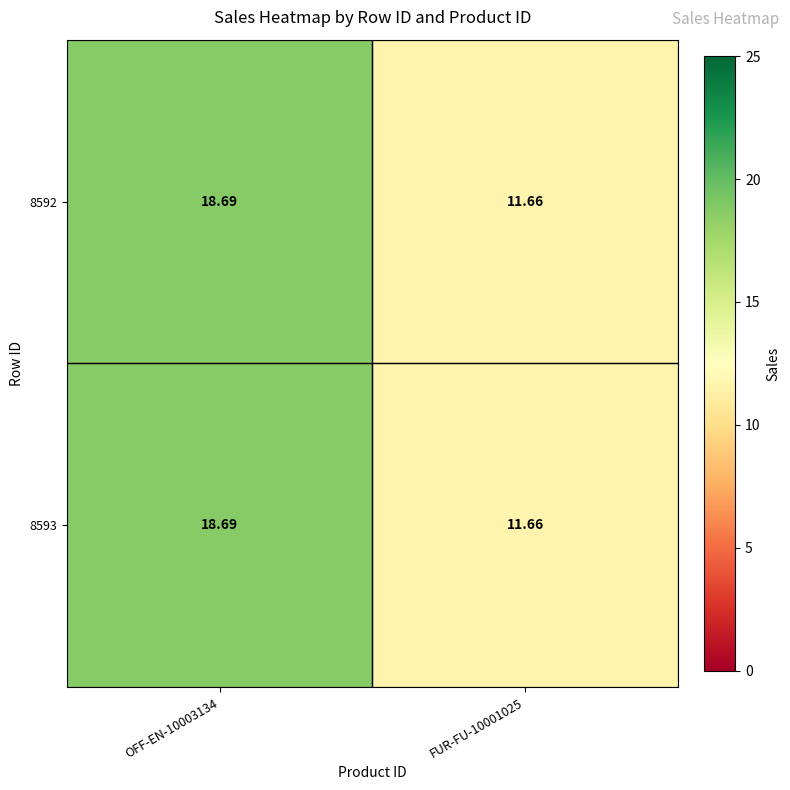

Is the value of 8592 at OFF-EN-10003134 greater than the value of 8593 at FUR-FU-10001025?

Yes